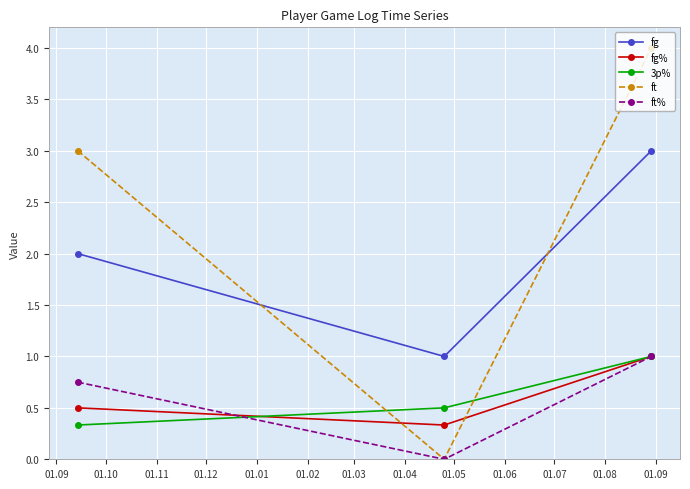

What is the sum of all ft% values?

1.8